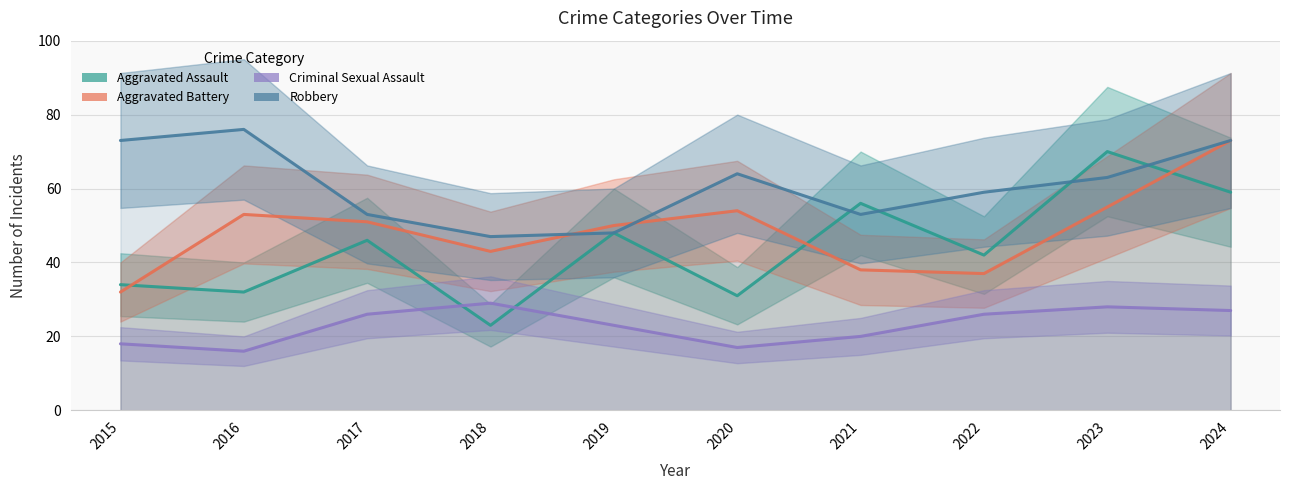

In Criminal Sexual Assault, how many points are lower than both neighbors (excluding endpoints)?

2